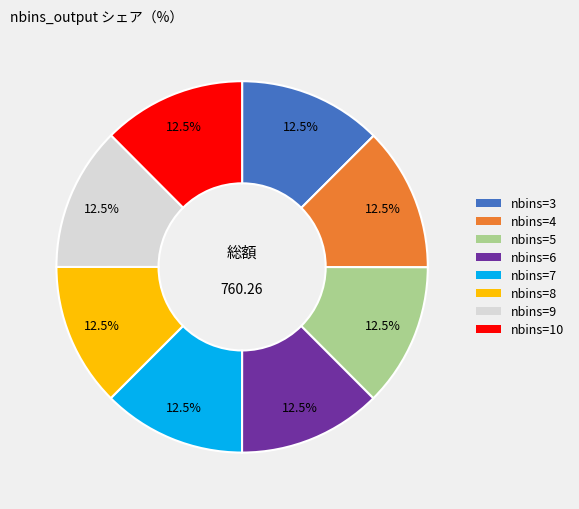

What is the ratio of the value at nbins=6 to the value at nbins=10?

1.0